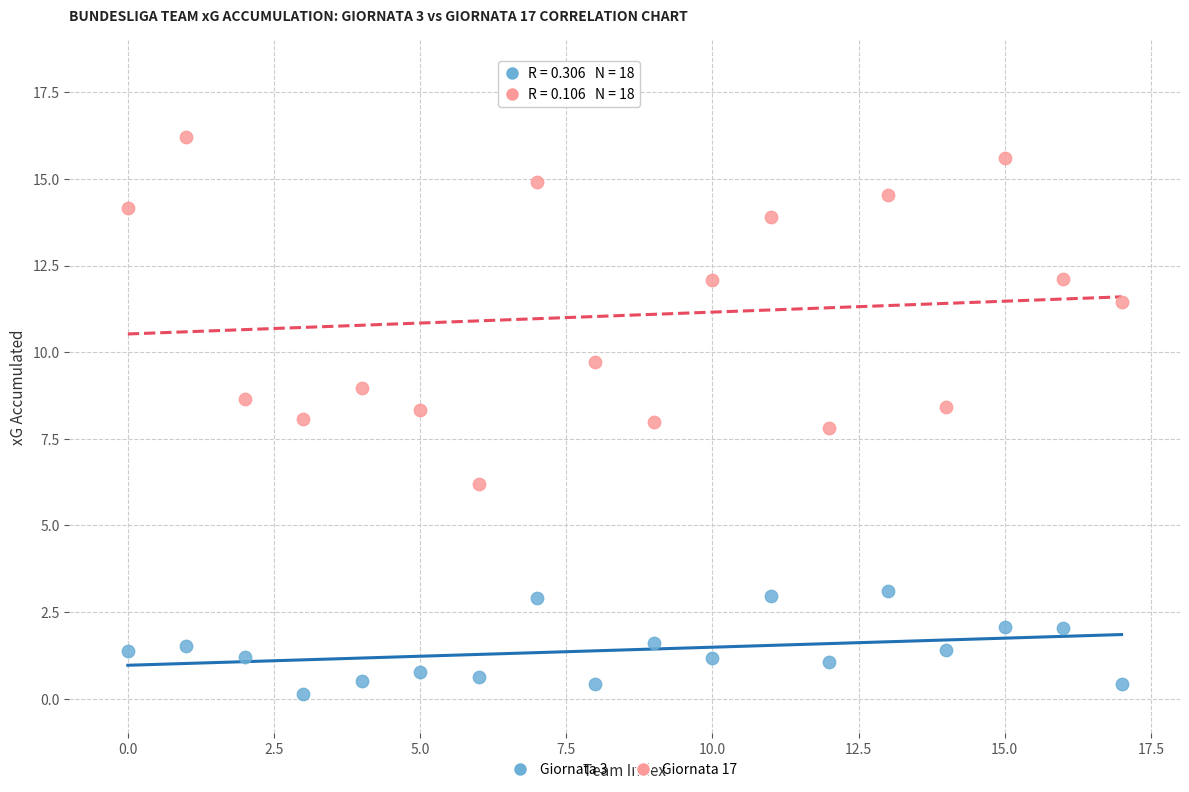

Which series has the largest Y range (max minus min)?

Giornata 17